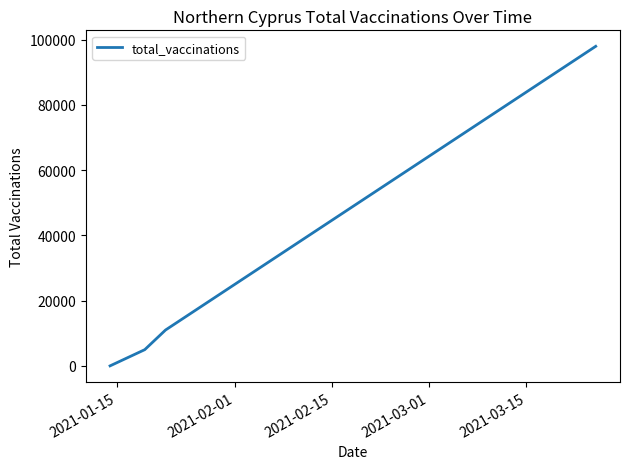

How many categories are shown in the chart?

4